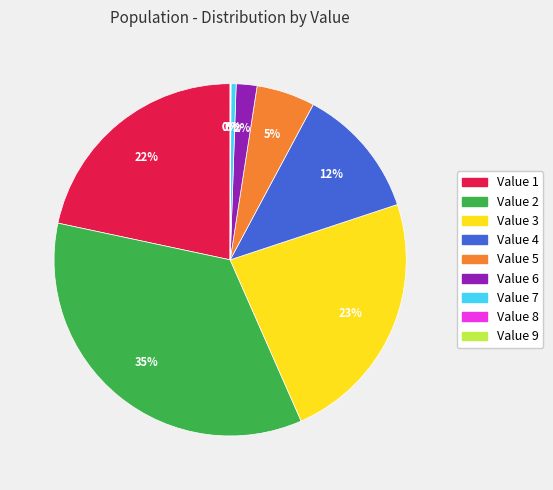

Is there a majority slice in this chart?

No